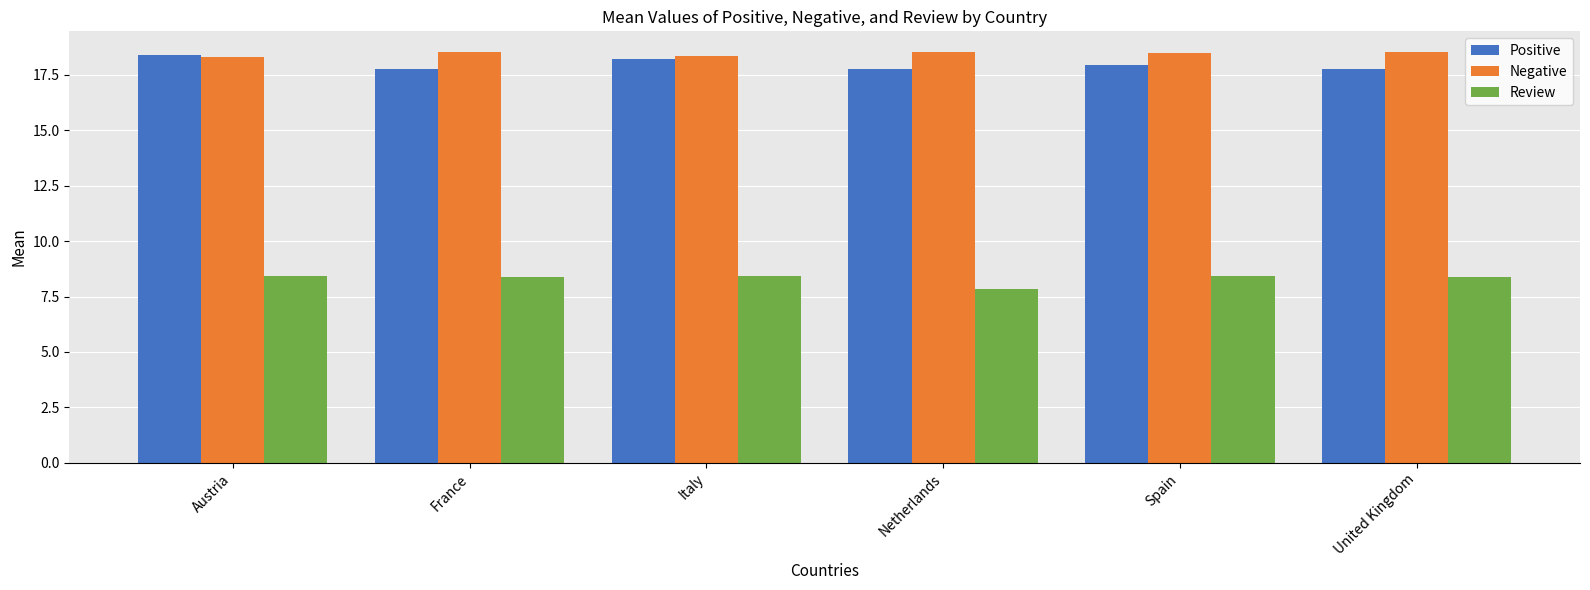

How many bars are there in total?

18